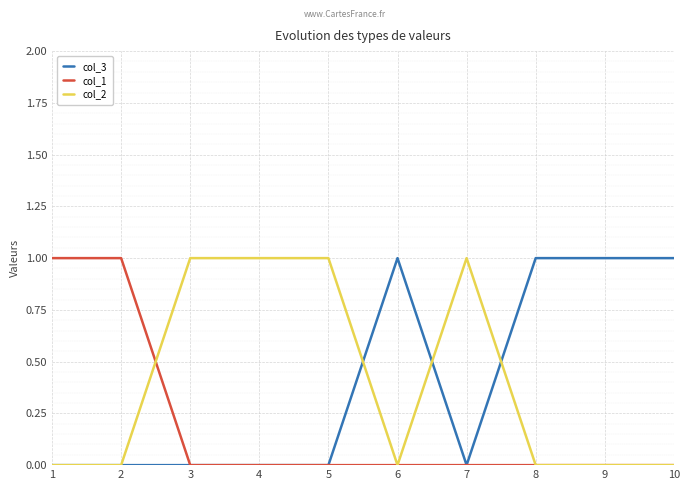

Reading right to left, list all the values displayed in this chart.

col_3: 10=1	9=1	8=1	7=0	6=1	5=0	4=0	3=0	2=0	1=0
col_1: 10=0	9=0	8=0	7=0	6=0	5=0	4=0	3=0	2=1	1=1
col_2: 10=0	9=0	8=0	7=1	6=0	5=1	4=1	3=1	2=0	1=0